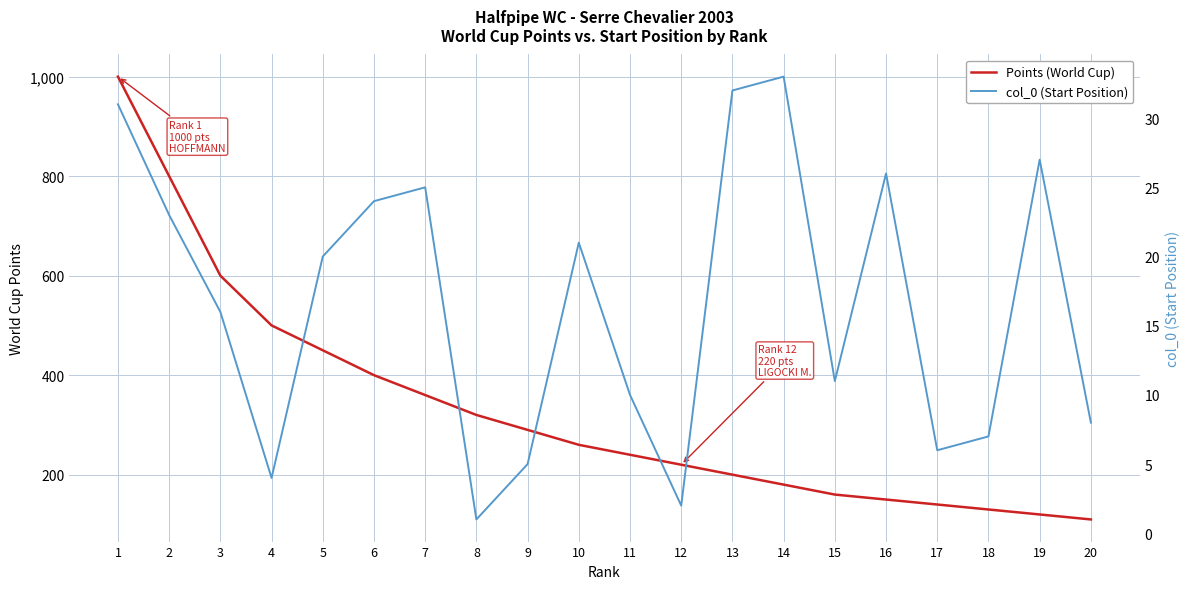

List the labels in order of Points (World Cup) value, smallest first.

20, 19, 18, 17, 16, 15, 14, 13, 12, 11, 10, 9, 8, 7, 6, 5, 4, 3, 2, 1